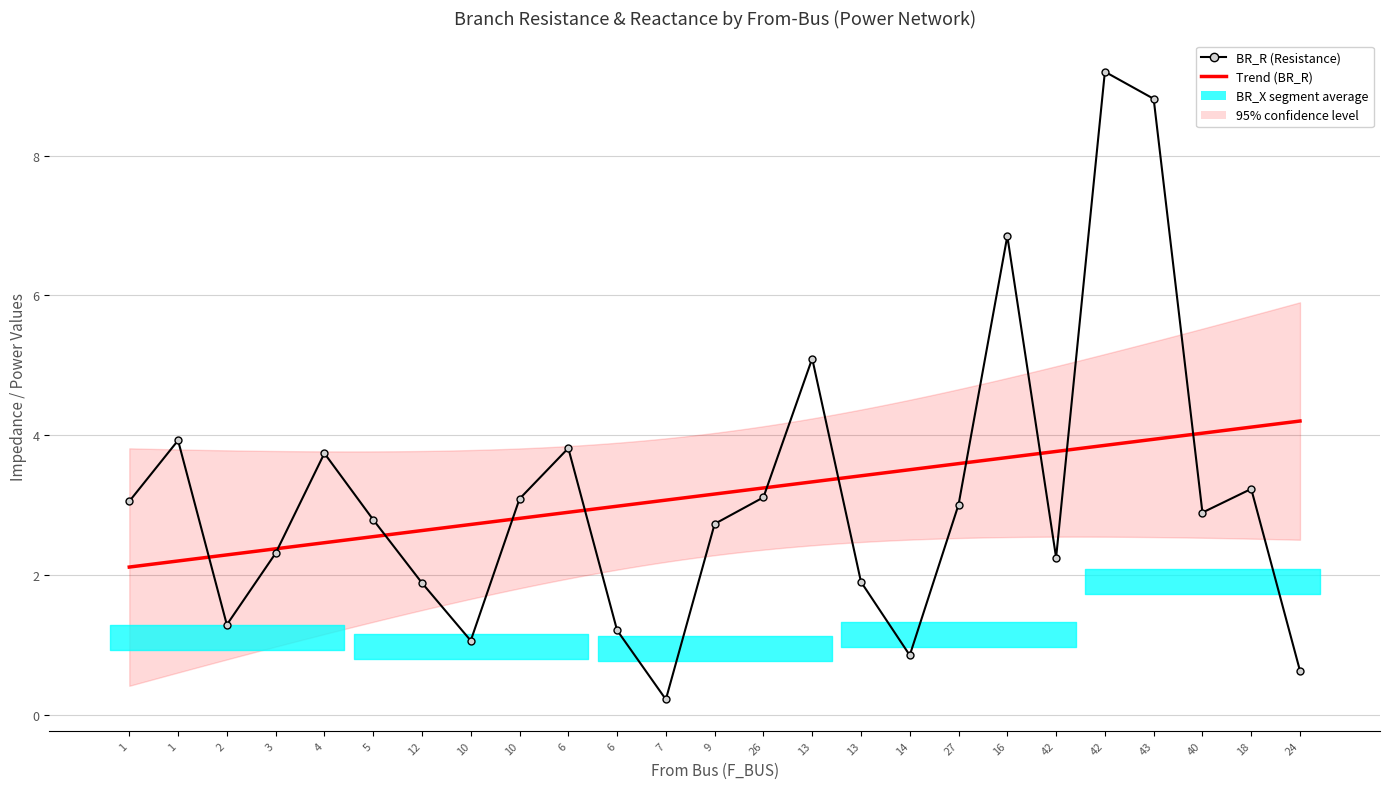

At how many categories does at least one series exceed 6?

3